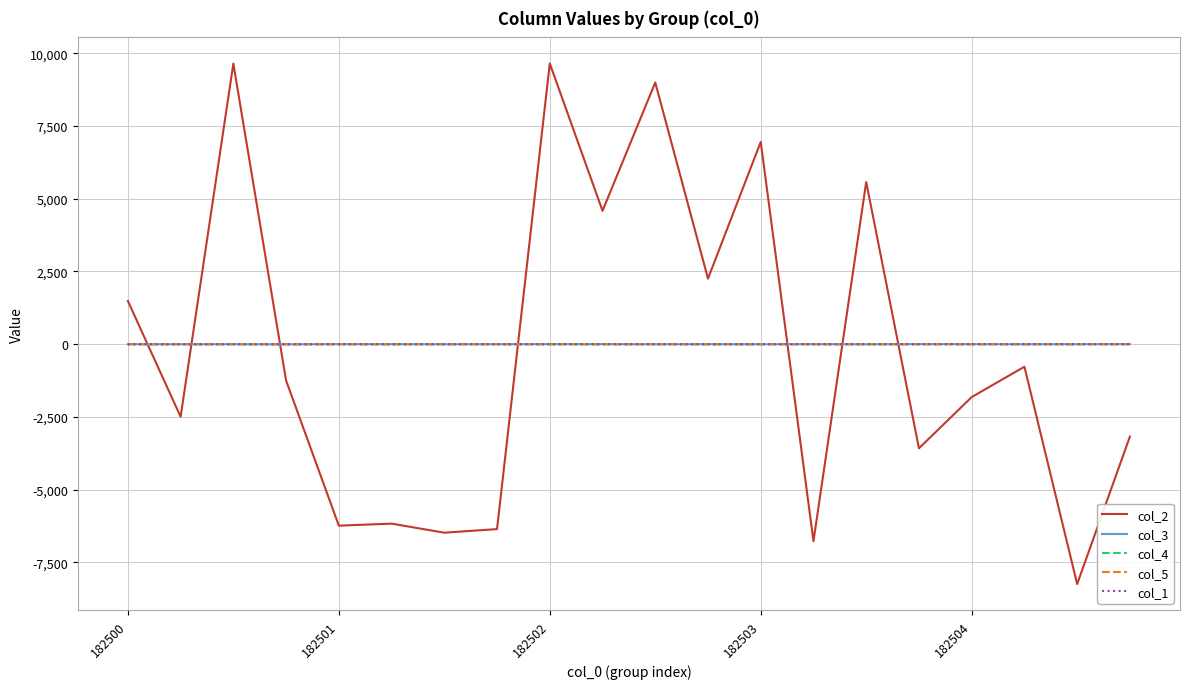

Which series ends up on top after the final intersection of col_1 and col_2?

col_1